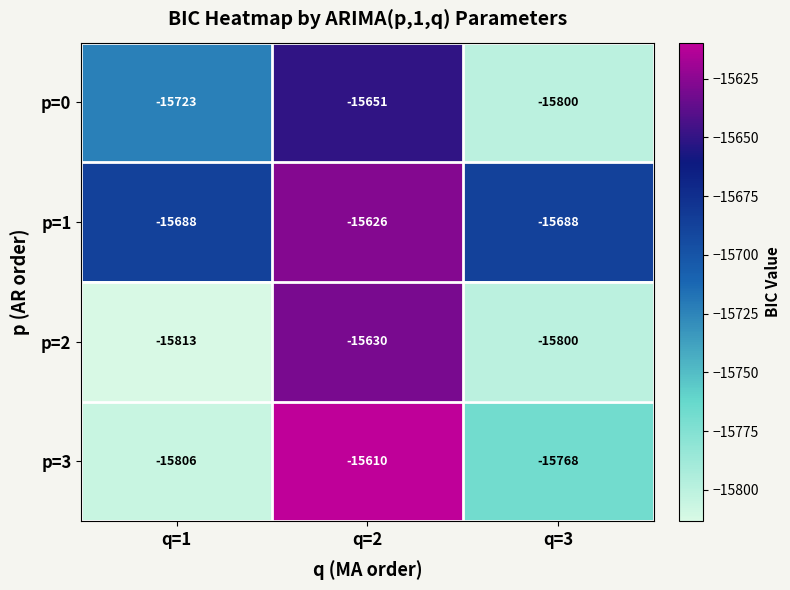

What is the difference between the p=1 values at q=3 and q=2?

62